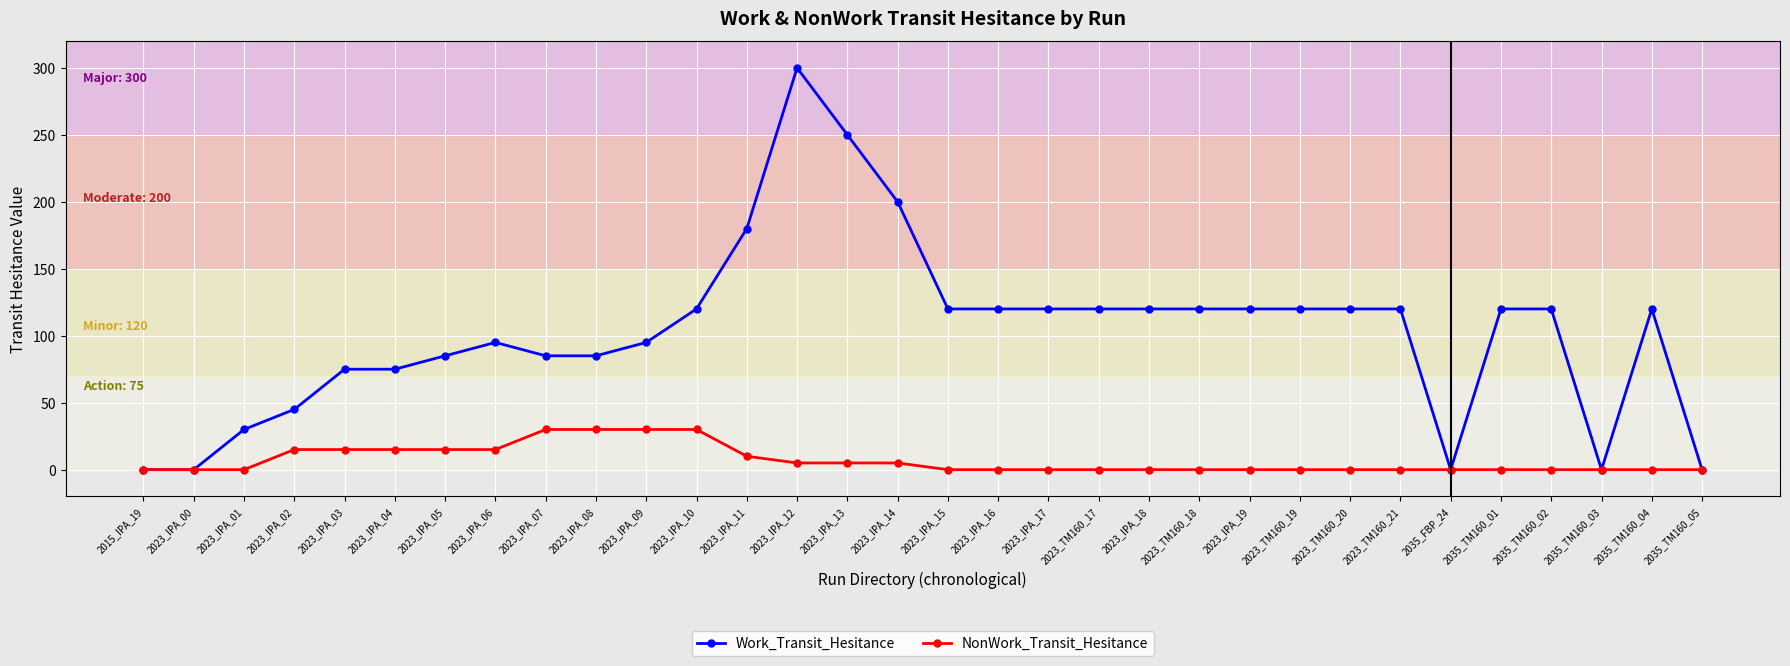

What is the approximate value of NonWork_Transit_Hesitance at 2023_IPA_08?

30